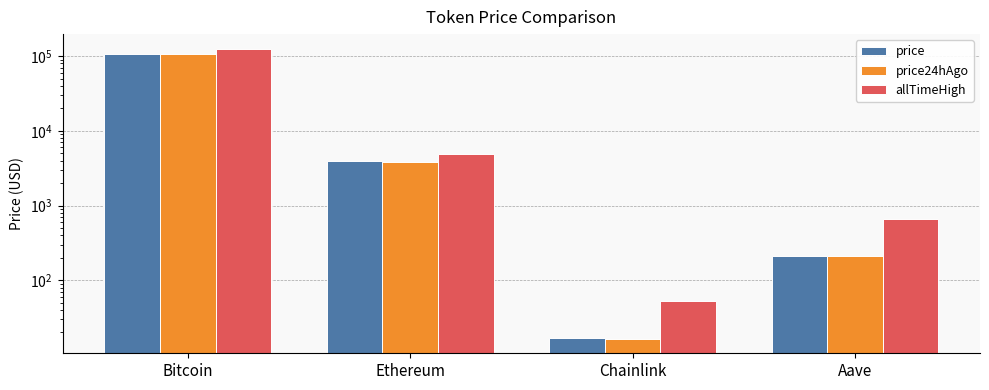

What is the difference between the price24hAgo values at Bitcoin and Aave?

105741.8